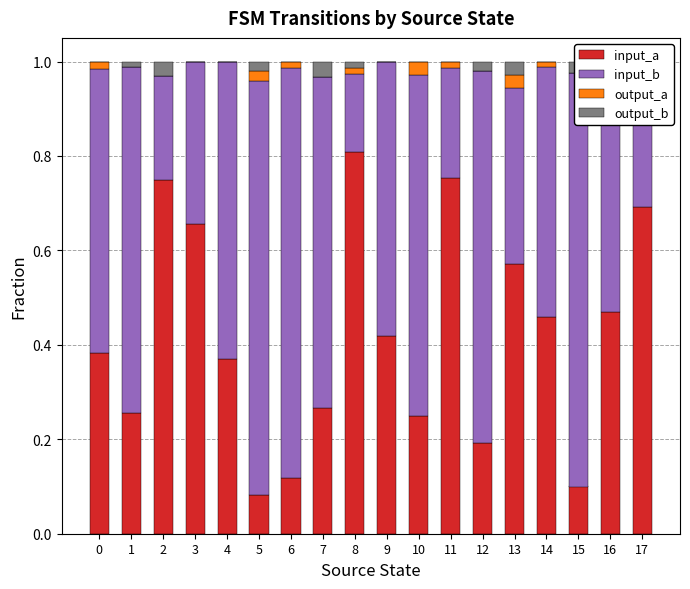

Between 2 and 3, which series saw the biggest shift?

input_b